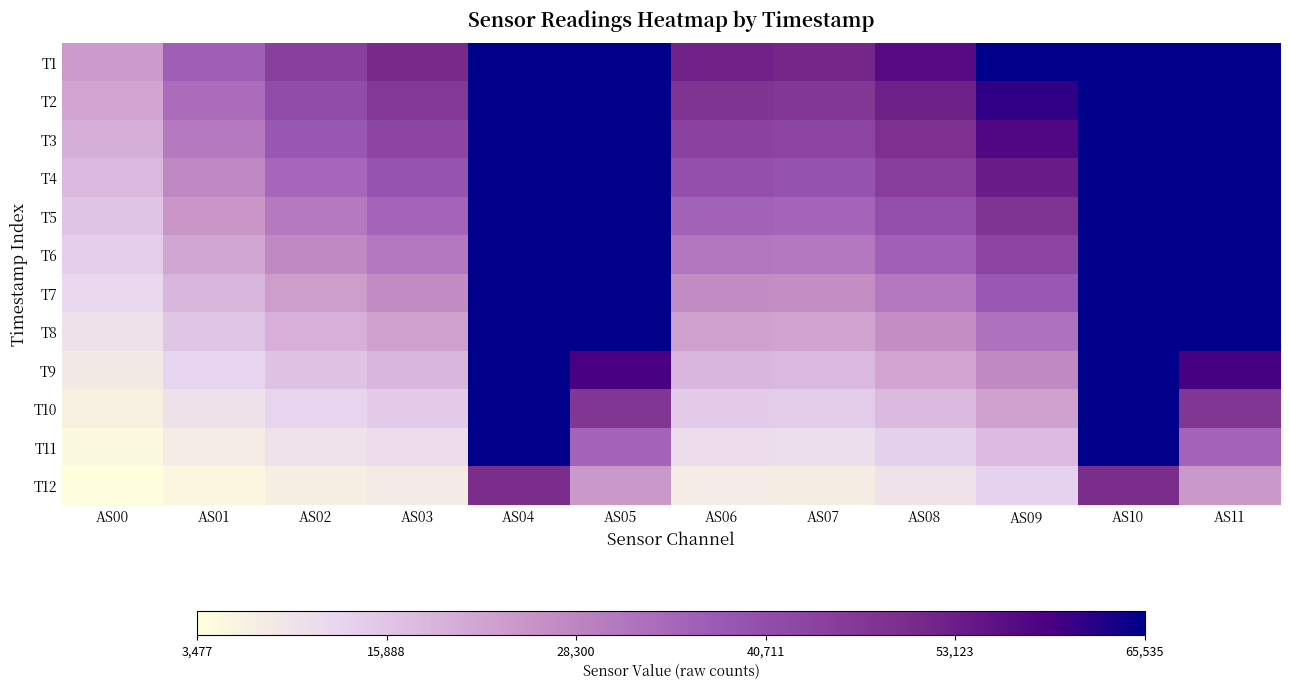

What is the spread (max minus min) of values at AS06?

44296